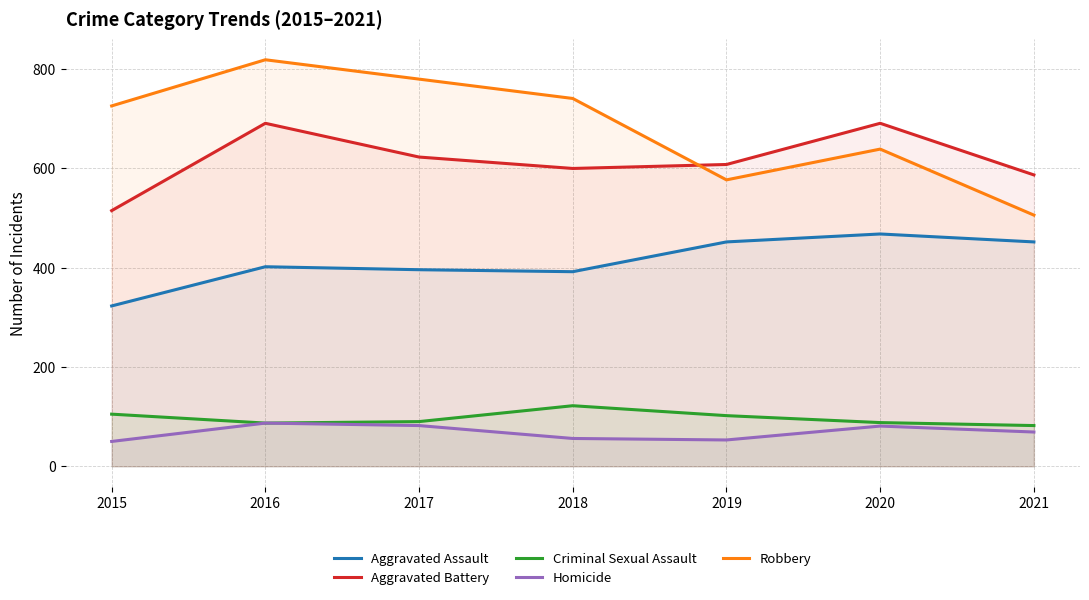

What is the approximate value of Robbery at 2016, to the nearest 5?

820